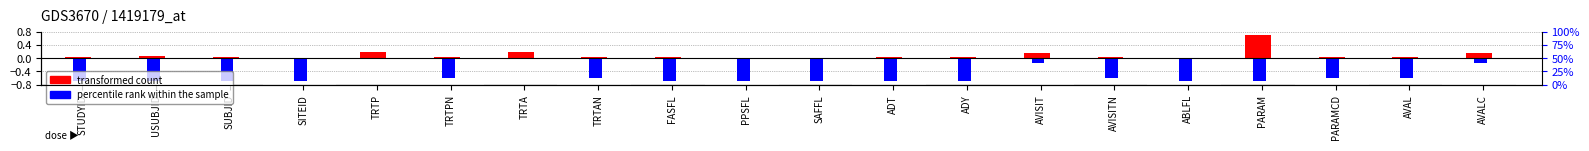

At which category is the sum across all series the highest?

TRTP